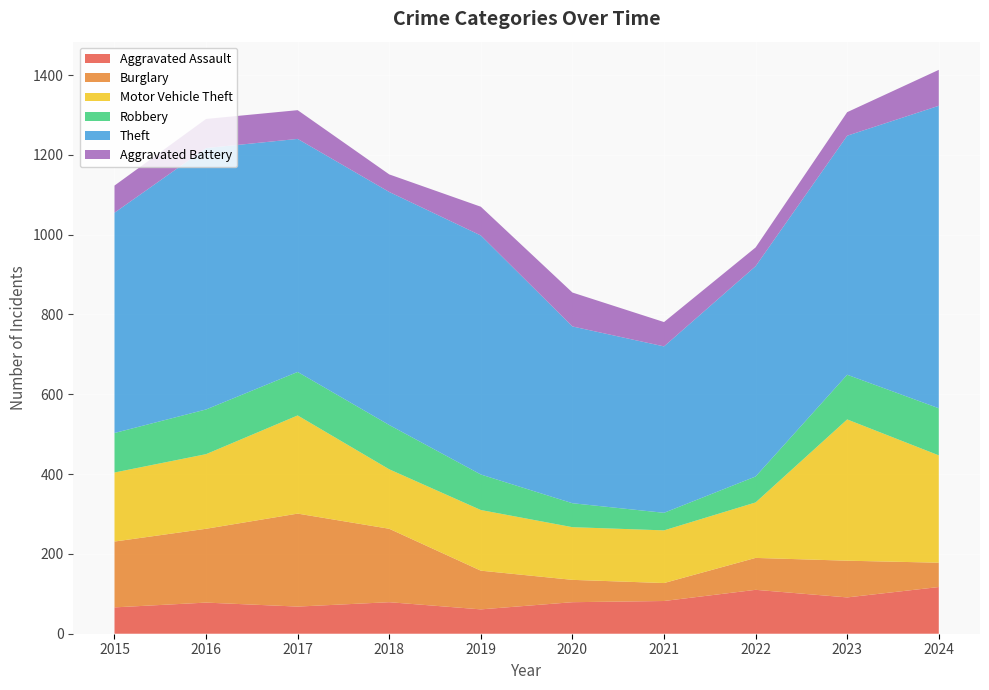

Reading left to right, list all the values displayed in this chart.

Aggravated Assault: 66	78	68	79	61	79	82	110	91	117
Burglary: 165	185	233	184	97	56	45	80	92	61
Motor Vehicle Theft: 173	187	246	149	152	132	132	139	354	269
Robbery: 99	112	109	111	89	60	44	65	112	118
Theft: 552	655	584	584	599	443	417	527	599	758
Aggravated Battery: 68	73	72	44	72	85	61	47	59	90